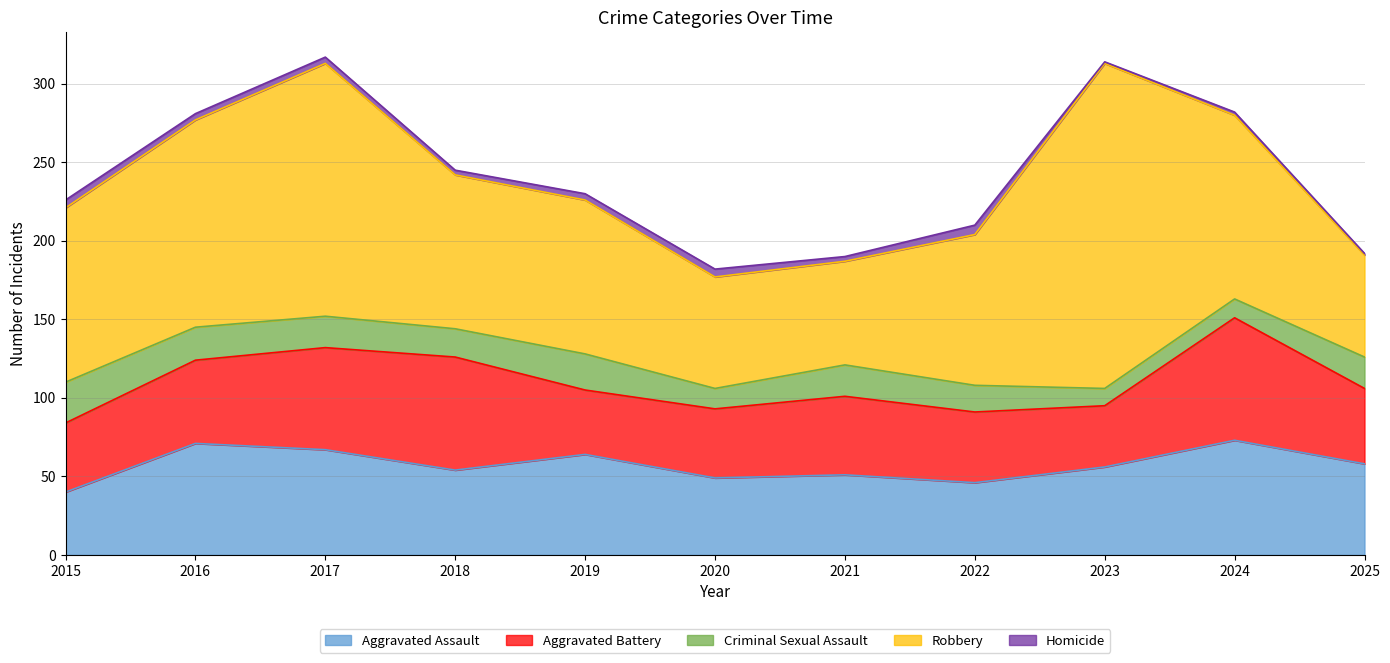

What is the sum of all Robbery values?

1222